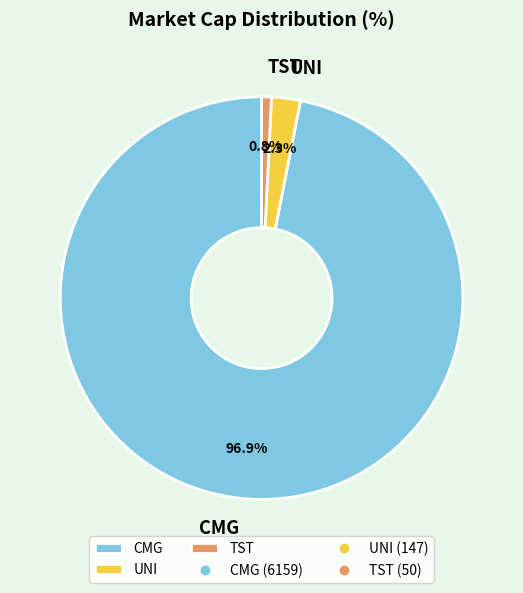

Which category has the biggest portion of the pie?

CMG